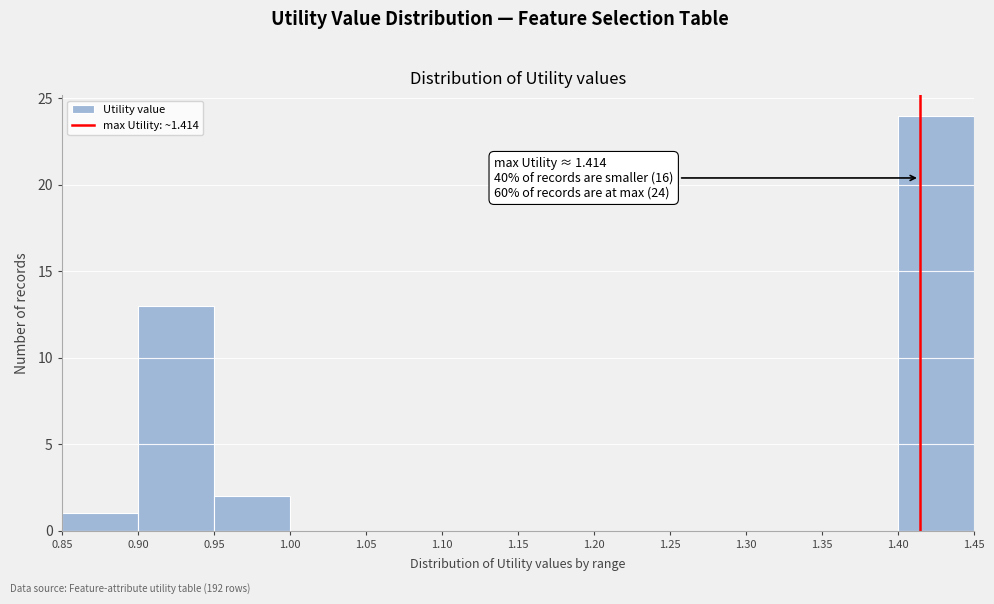

Which range on the x-axis has the tallest bar?

1.40 to 1.45